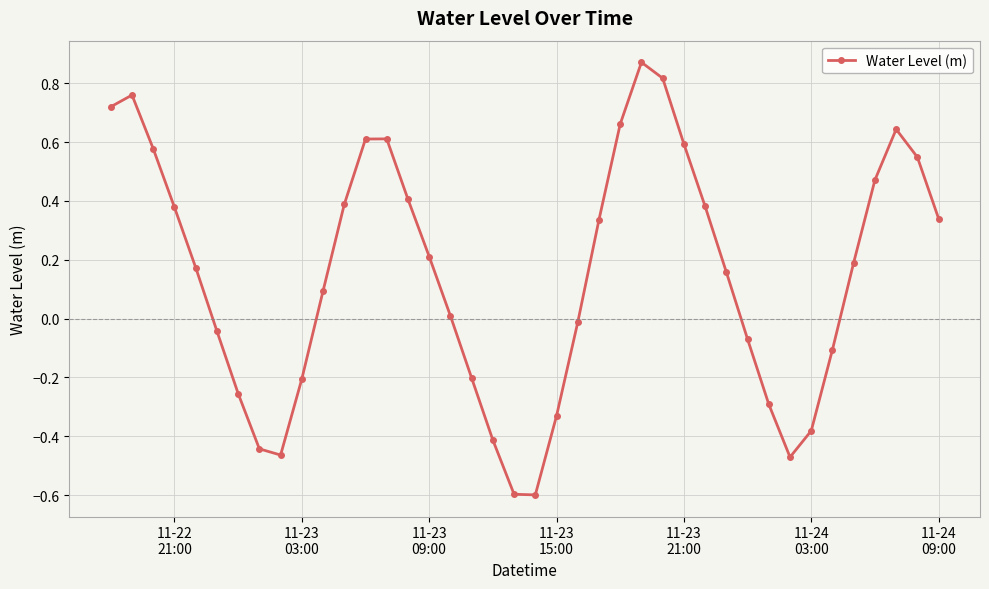

How many interior local peaks (higher than both neighbors) does the data have?

4